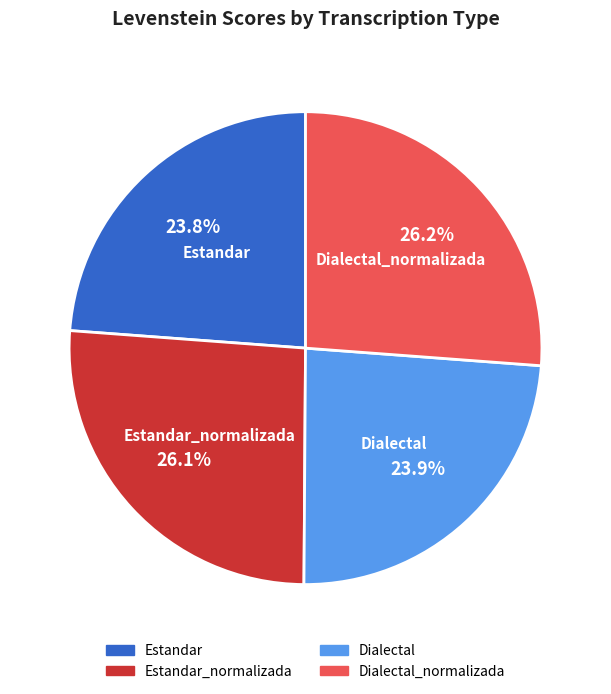

Combined, what portion of the pie is Dialectal_normalizada and Dialectal?

50.1%